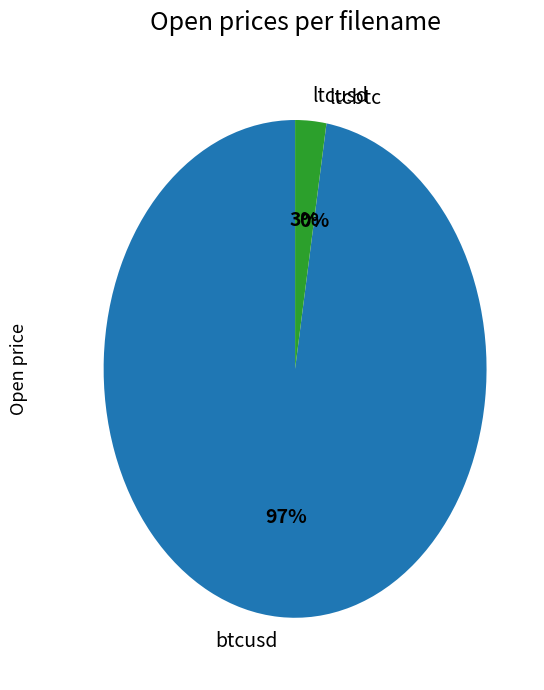

Is the sum of btcusd and ltcusd greater than half?

Yes